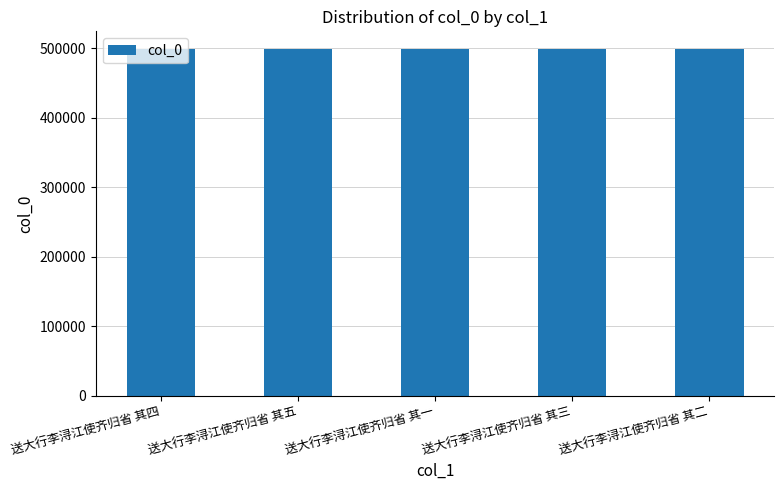

How many series are shown in this chart?

1